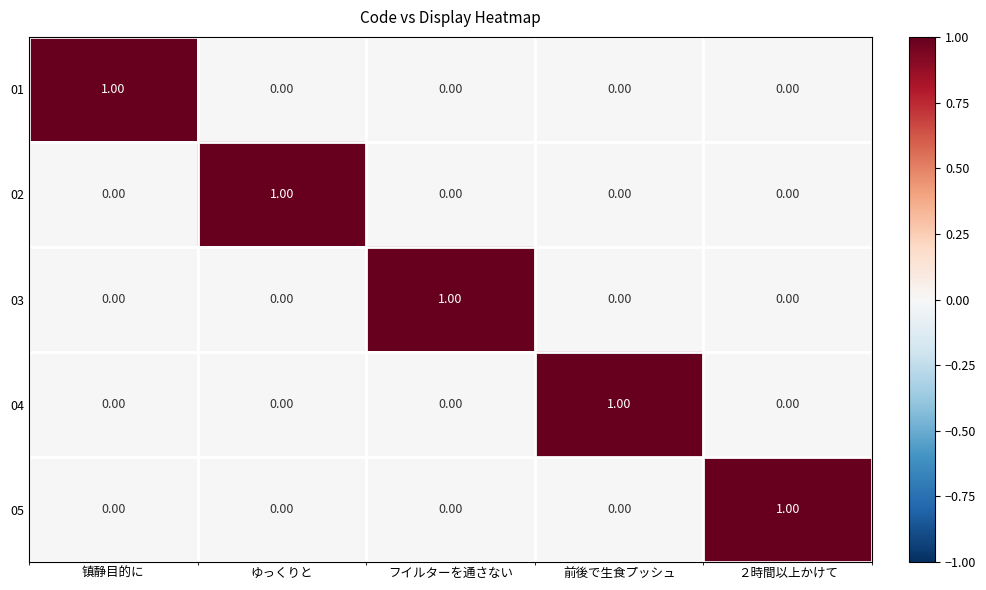

Which category has the highest value in the 04 series?

前後で生食プッシュ